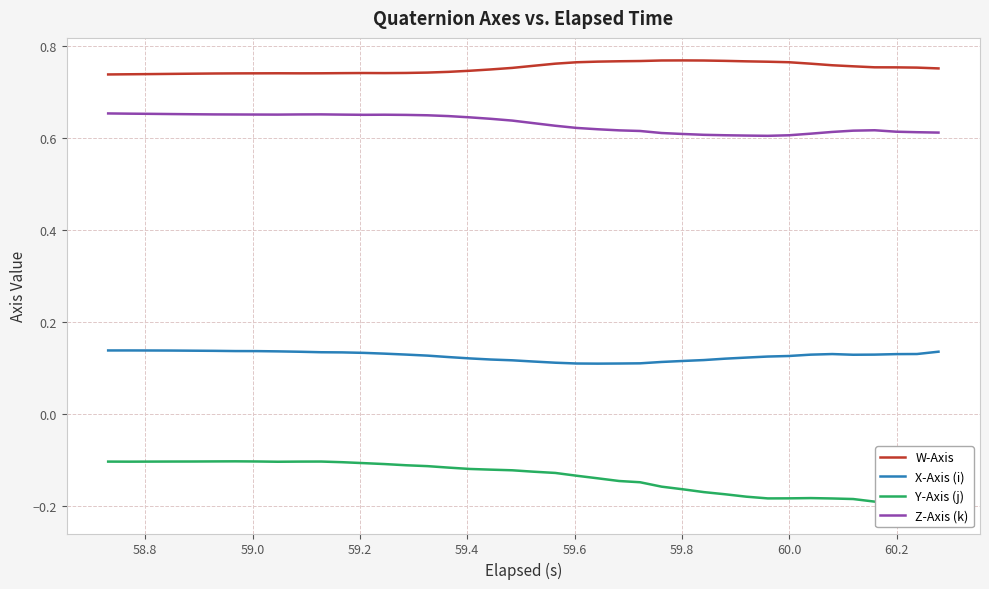

True or false: X-Axis (i) and W-Axis cross at least once.

False